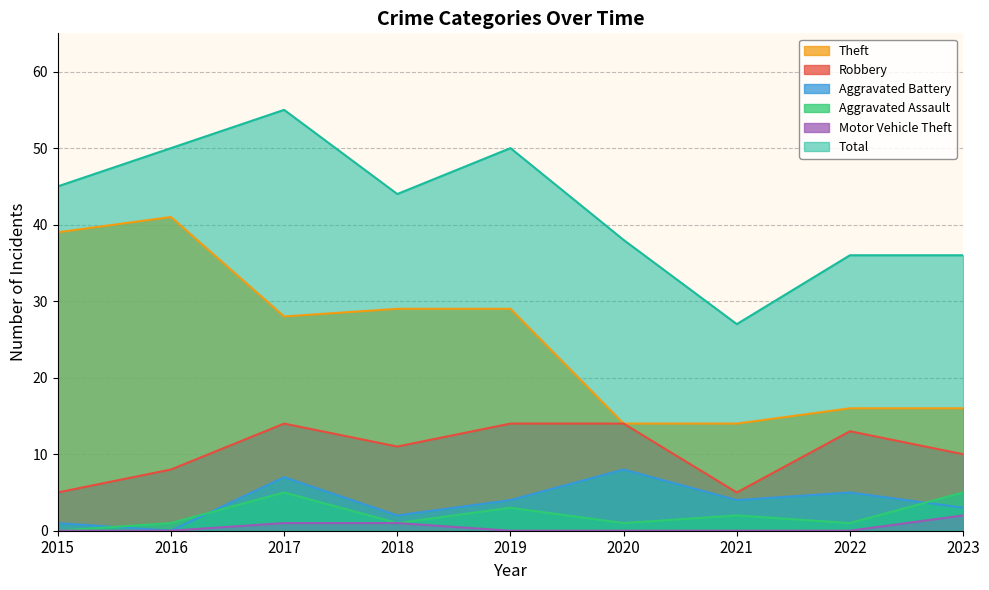

In Theft, how many points are higher than both neighbors (excluding endpoints)?

1